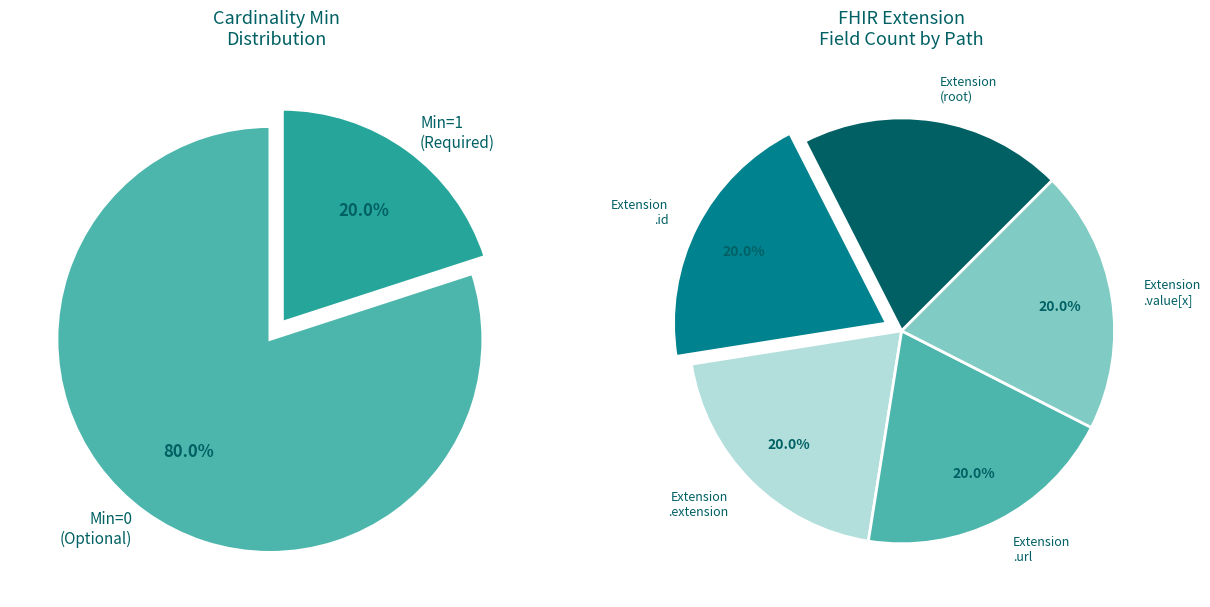

Does any single category account for the majority?

Yes